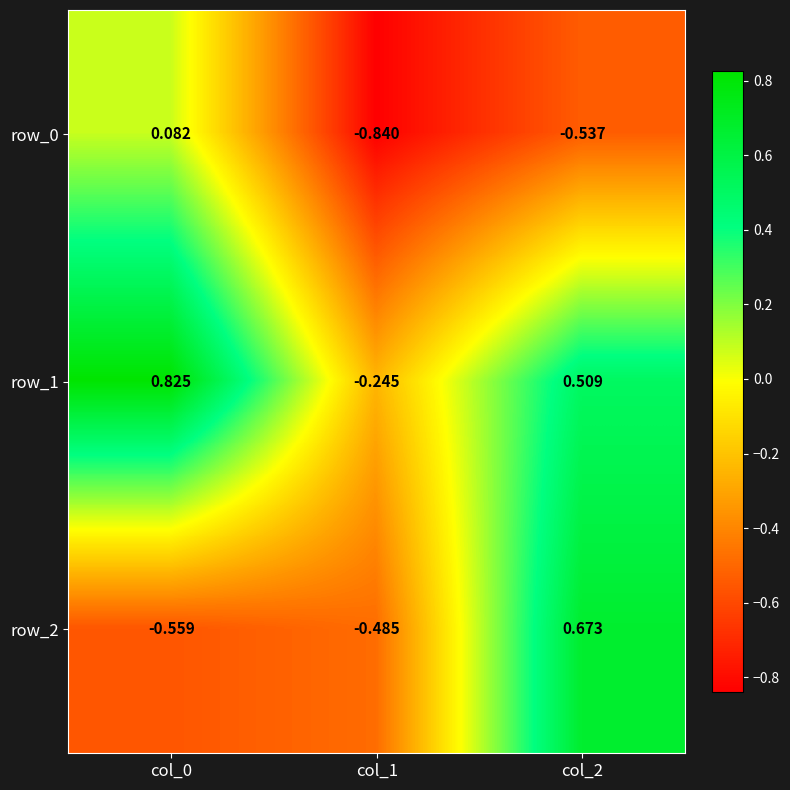

How many data points does each series have?

3